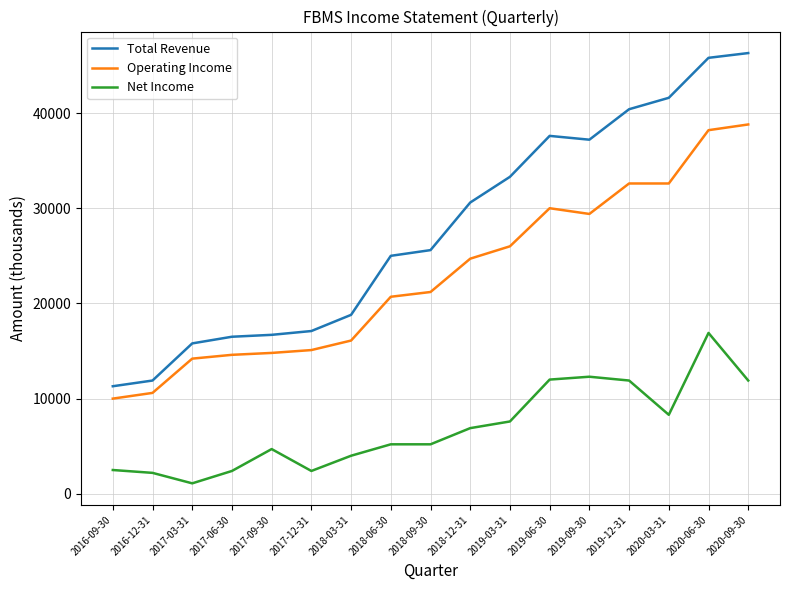

Which category has the lowest value in the Operating Income series?

2016-09-30